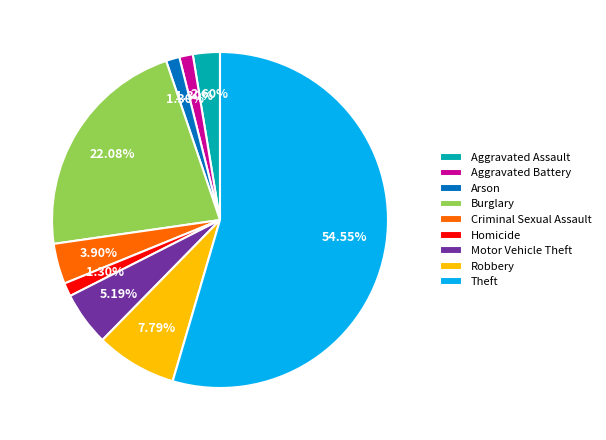

How many slices are in this pie chart?

9